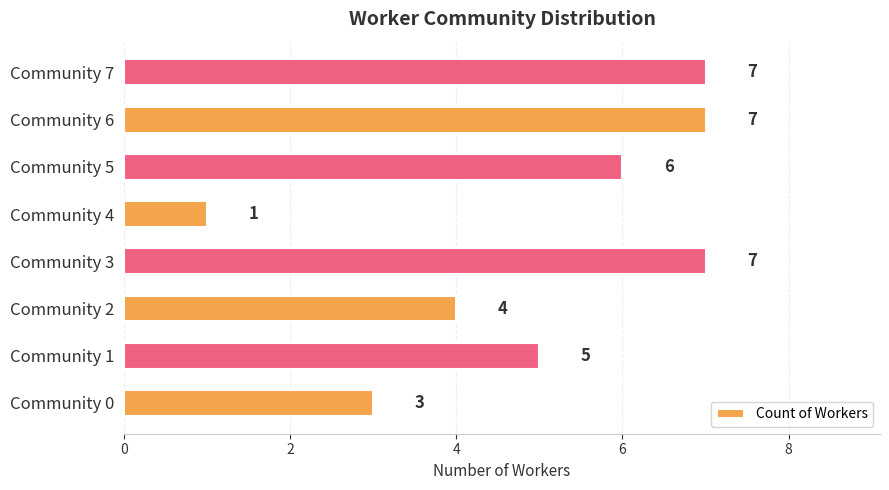

How many values are between 4 and 7?

6